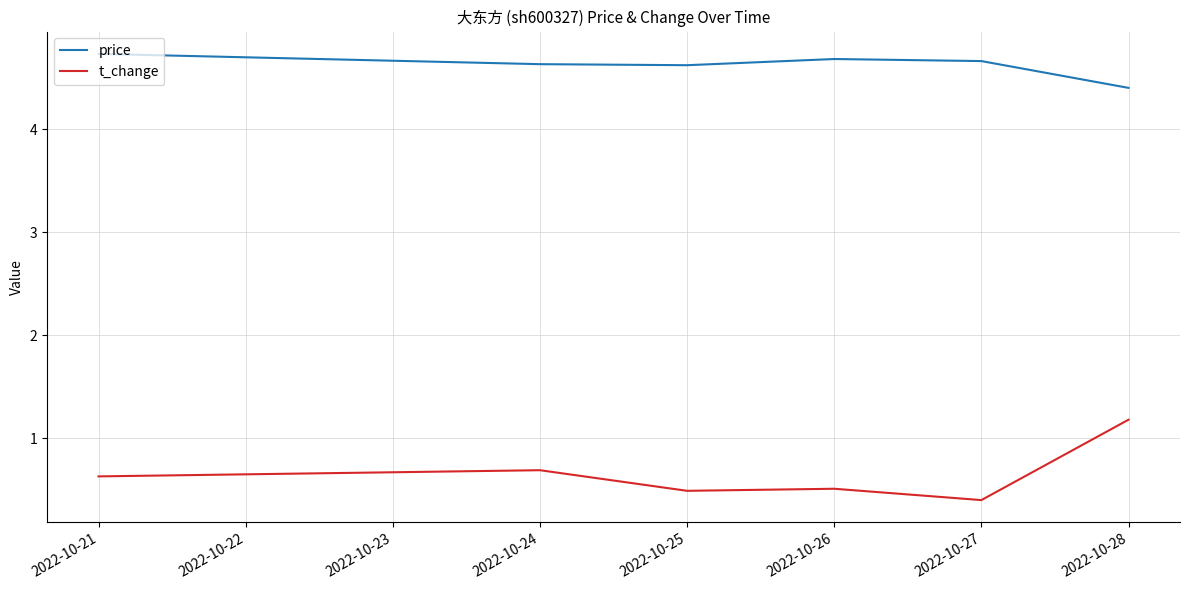

Which series has the largest total across all categories?

price